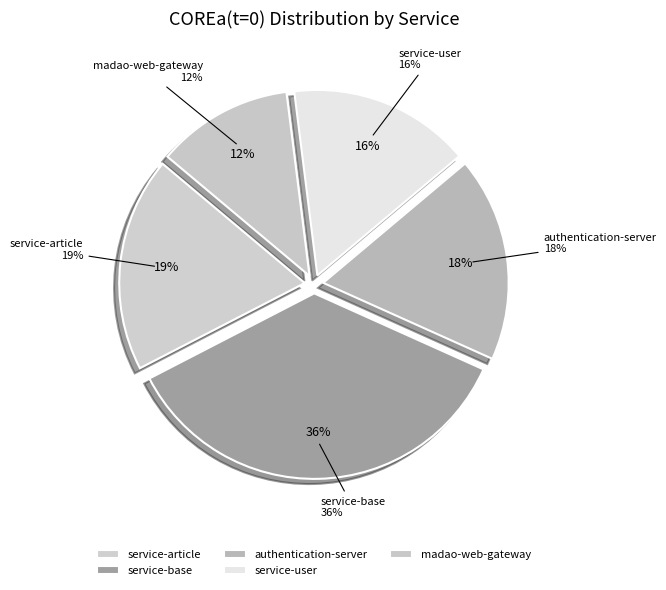

How many slices are in this pie chart?

5